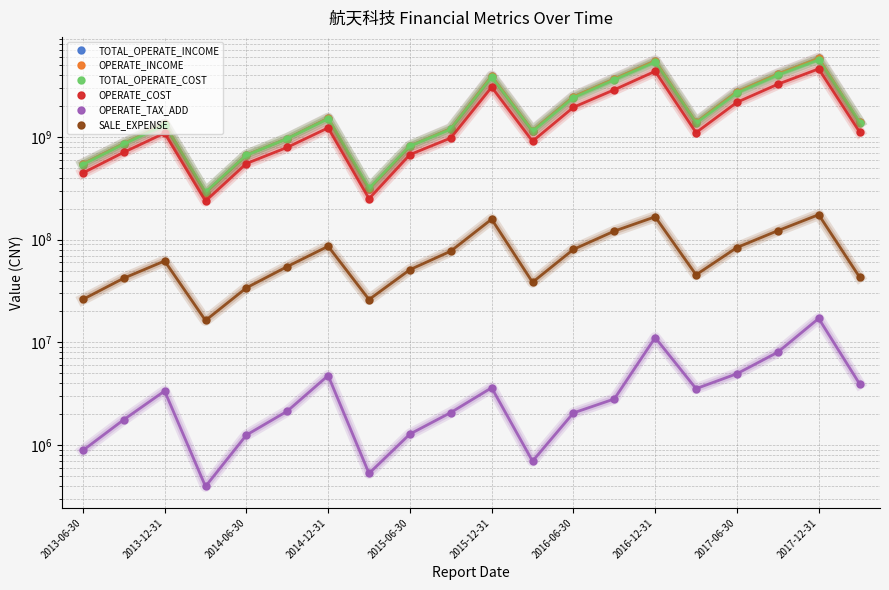

Which series ends up on top after the final intersection of OPERATE_INCOME and TOTAL_OPERATE_COST?

OPERATE_INCOME